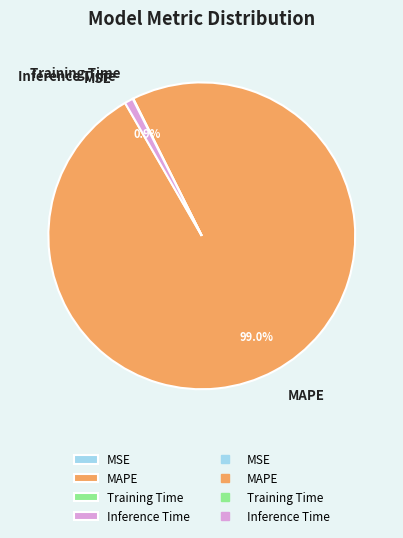

Do Inference Time and MAPE together represent more than half of the pie?

Yes